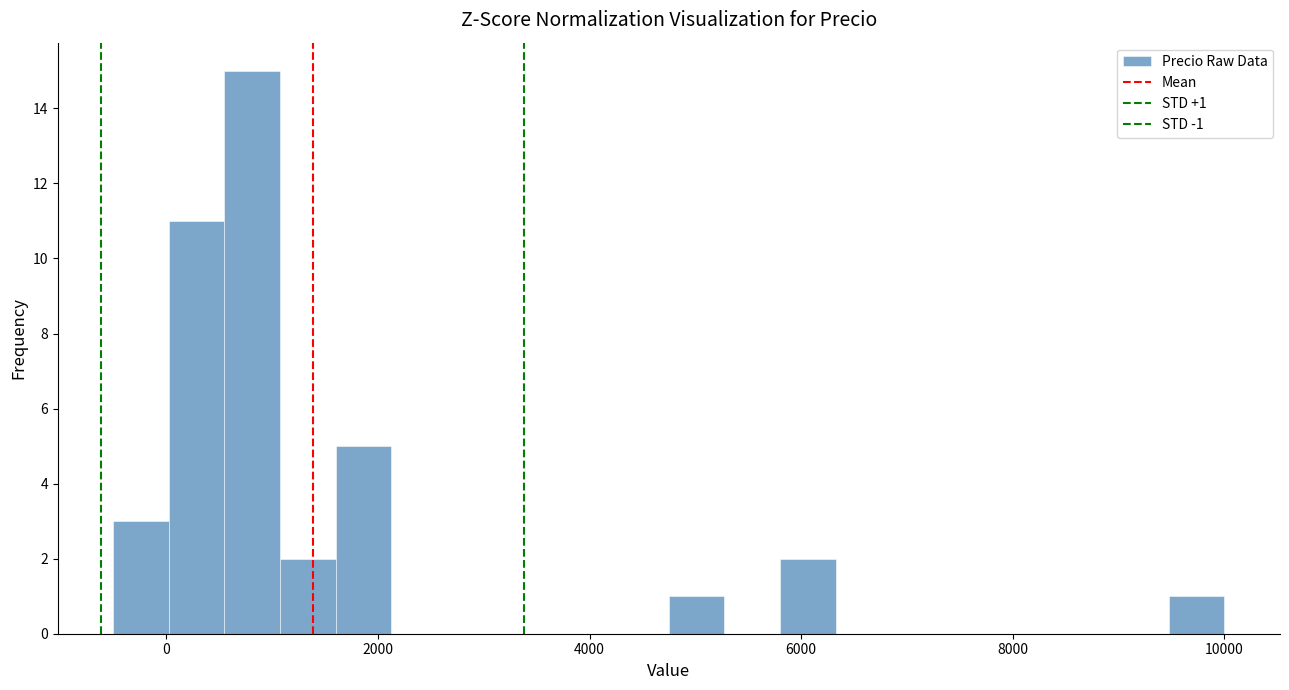

Around what value on the x-axis is the tallest bar? Give the approximate position of its centre, as read against the axis.

800